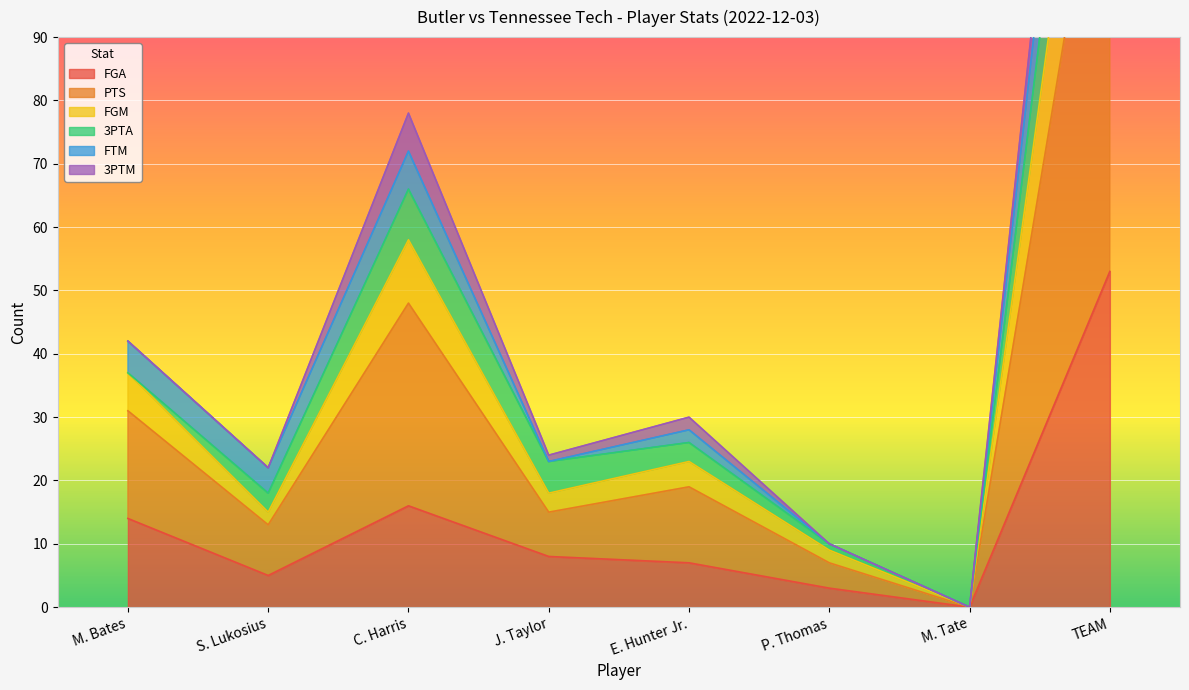

Which series has the largest total across all categories?

PTS